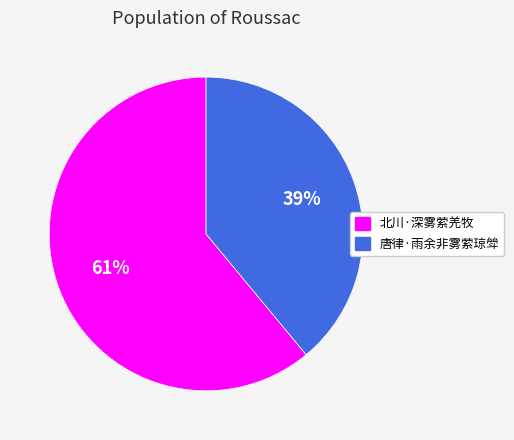

Rank the categories by value from lowest to highest.

唐律·雨余非雾萦琼斚, 北川·深雾萦羌牧